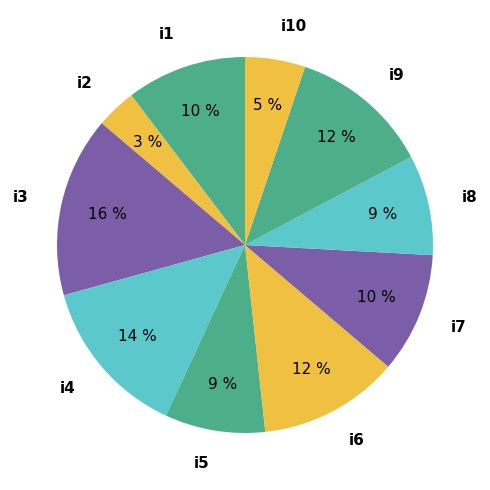

Which slice is the smallest?

i2